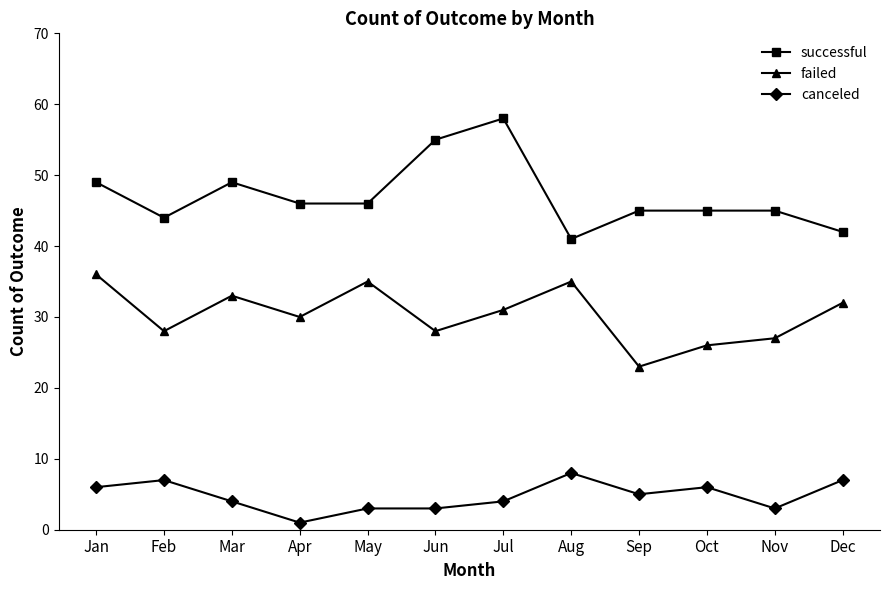

In failed, how many points are higher than both neighbors (excluding endpoints)?

3